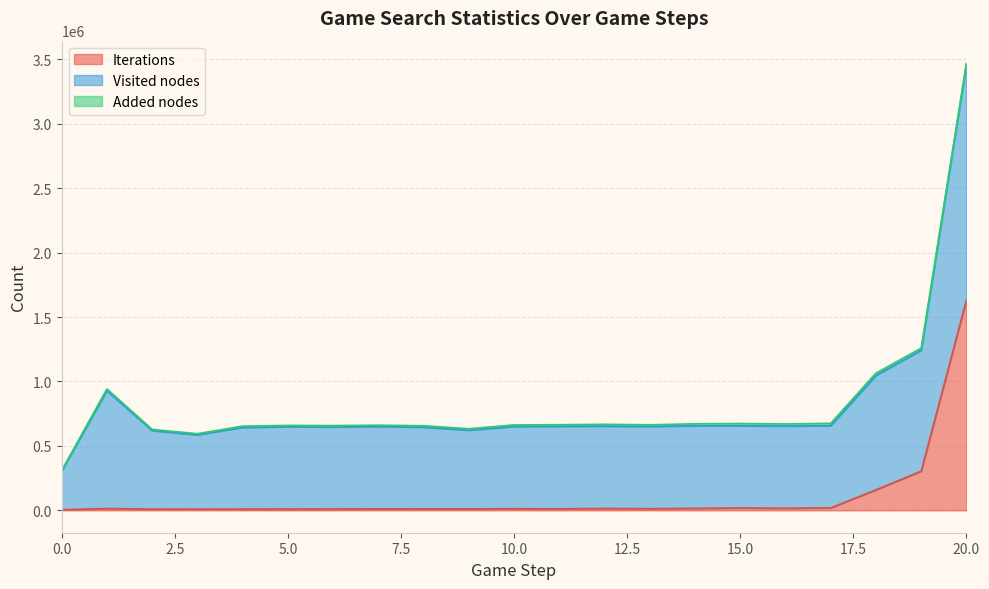

At how many categories does at least one series exceed 1288728?

1